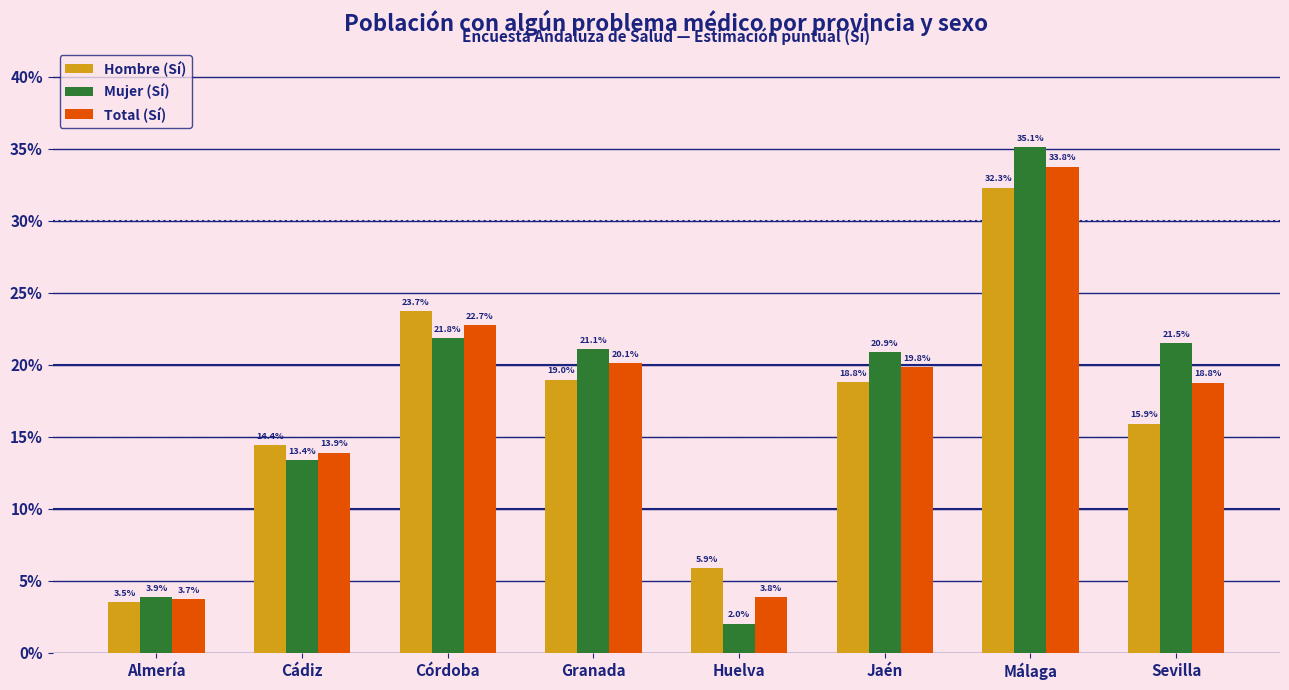

Reading left to right, list all the values displayed in this chart.

Hombre (Sí): 0.0	0.1	0.2	0.2	0.1	0.2	0.3	0.2
Mujer (Sí): 0.0	0.1	0.2	0.2	0.0	0.2	0.4	0.2
Total (Sí): 0.0	0.1	0.2	0.2	0.0	0.2	0.3	0.2